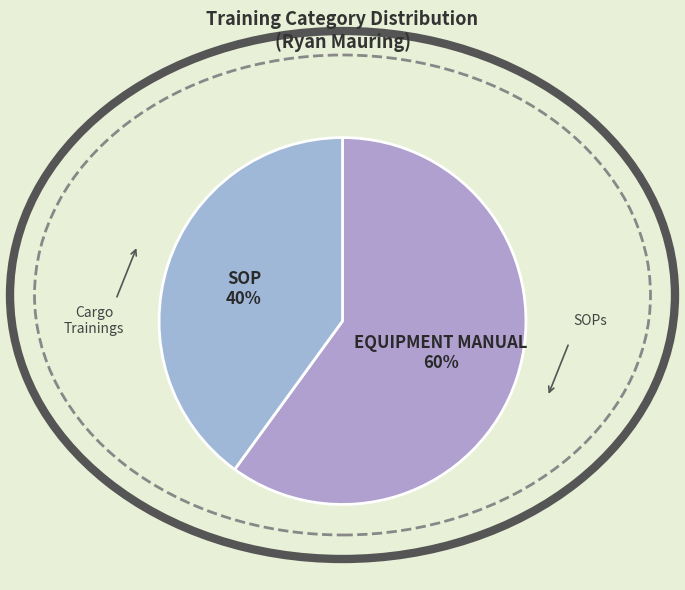

Between SOP and EQUIPMENT MANUAL, which is larger?

EQUIPMENT MANUAL